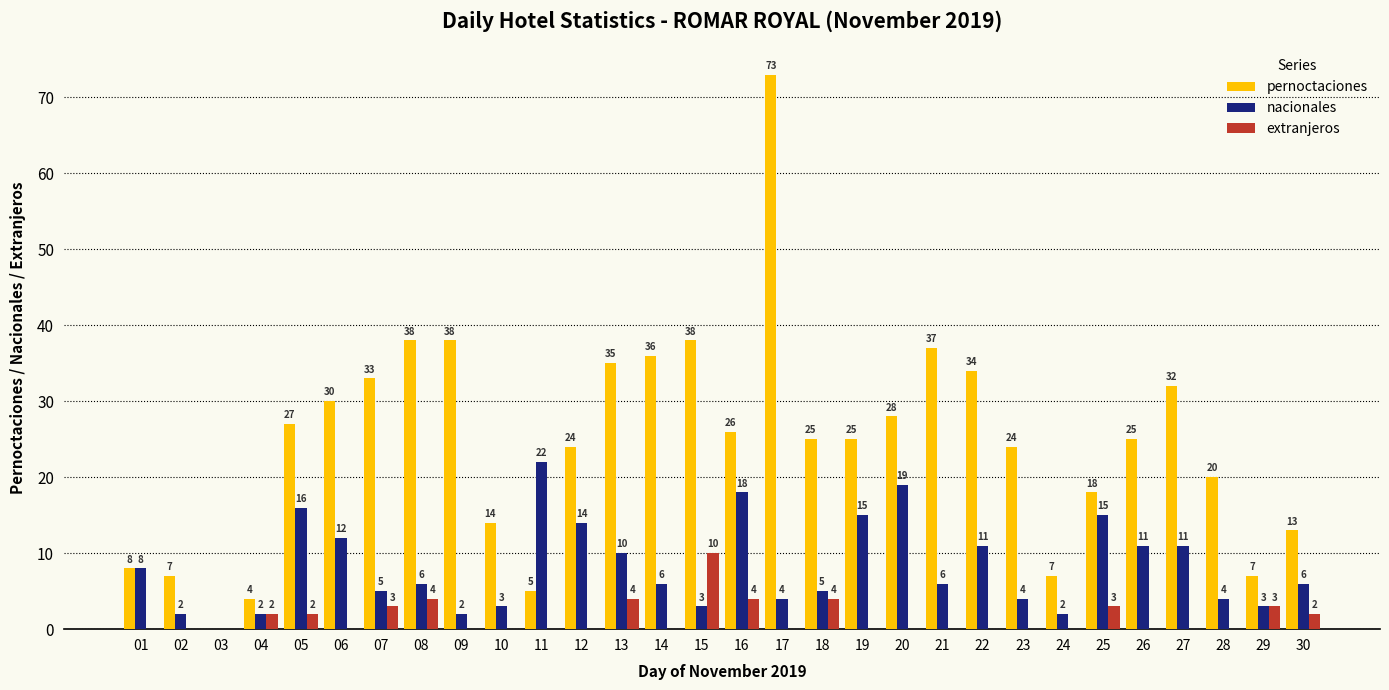

Reading left to right, what are all the values shown in this chart?

pernoctaciones: 8	7	0	4	27	30	33	38	38	14	5	24	35	36	38	26	73	25	25	28	37	34	24	7	18	25	32	20	7	13
nacionales: 8	2	0	2	16	12	5	6	2	3	22	14	10	6	3	18	4	5	15	19	6	11	4	2	15	11	11	4	3	6
extranjeros: 0	0	0	2	2	0	3	4	0	0	0	0	4	0	10	4	0	4	0	0	0	0	0	0	3	0	0	0	3	2